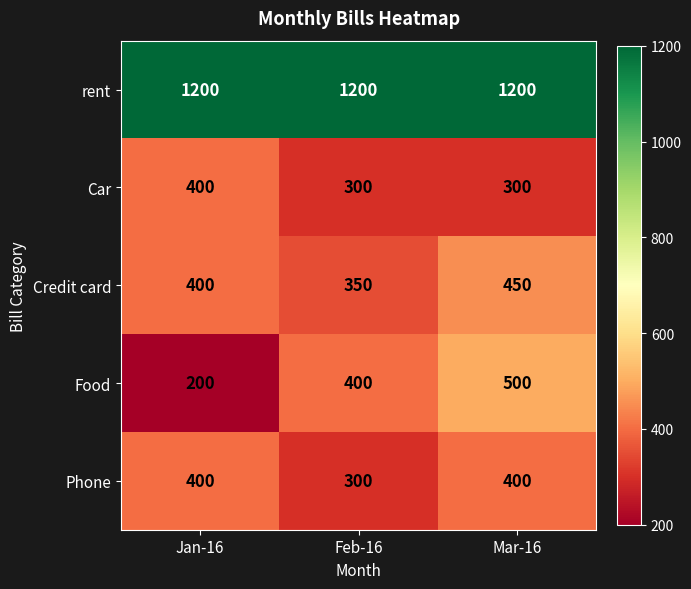

Reading left to right, what are all the values shown in this chart?

rent: Jan-16=1200	Feb-16=1200	Mar-16=1200
Car: Jan-16=400	Feb-16=300	Mar-16=300
Credit card: Jan-16=400	Feb-16=350	Mar-16=450
Food: Jan-16=200	Feb-16=400	Mar-16=500
Phone: Jan-16=400	Feb-16=300	Mar-16=400